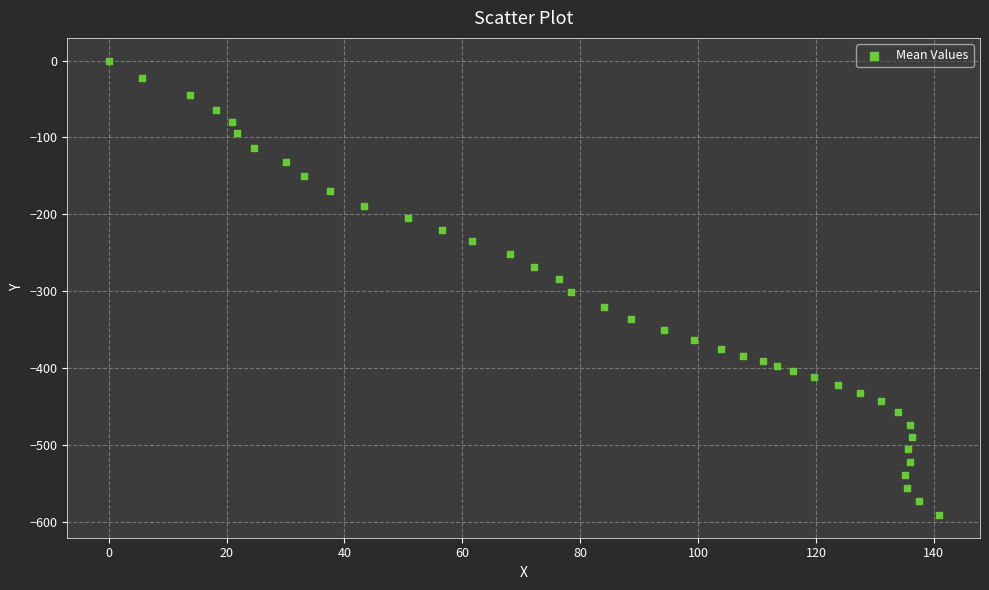

What is the range of Y values (max minus min)?

591.3